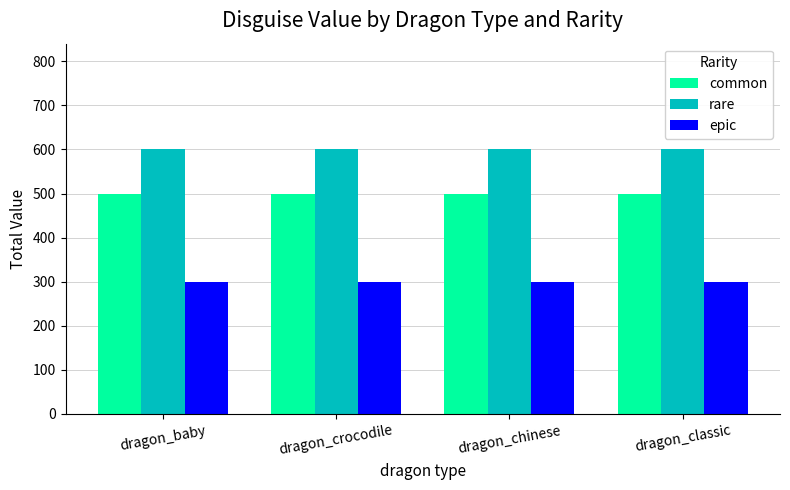

How many groups of bars are there?

4